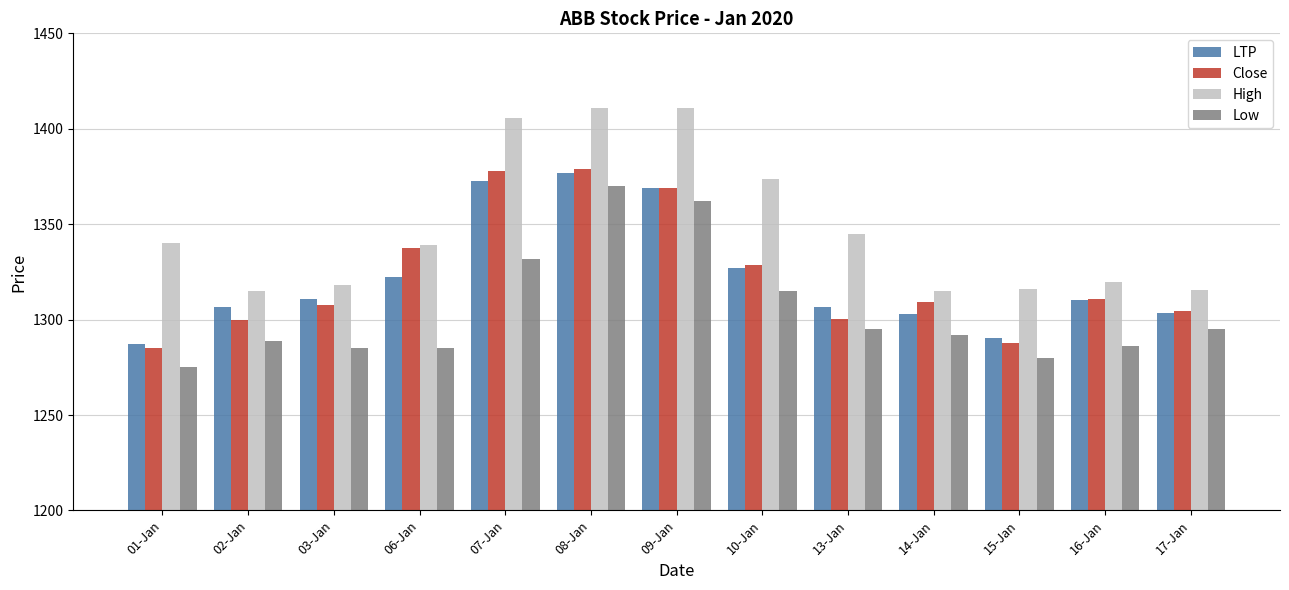

Which series has the largest range (max minus min)?

High